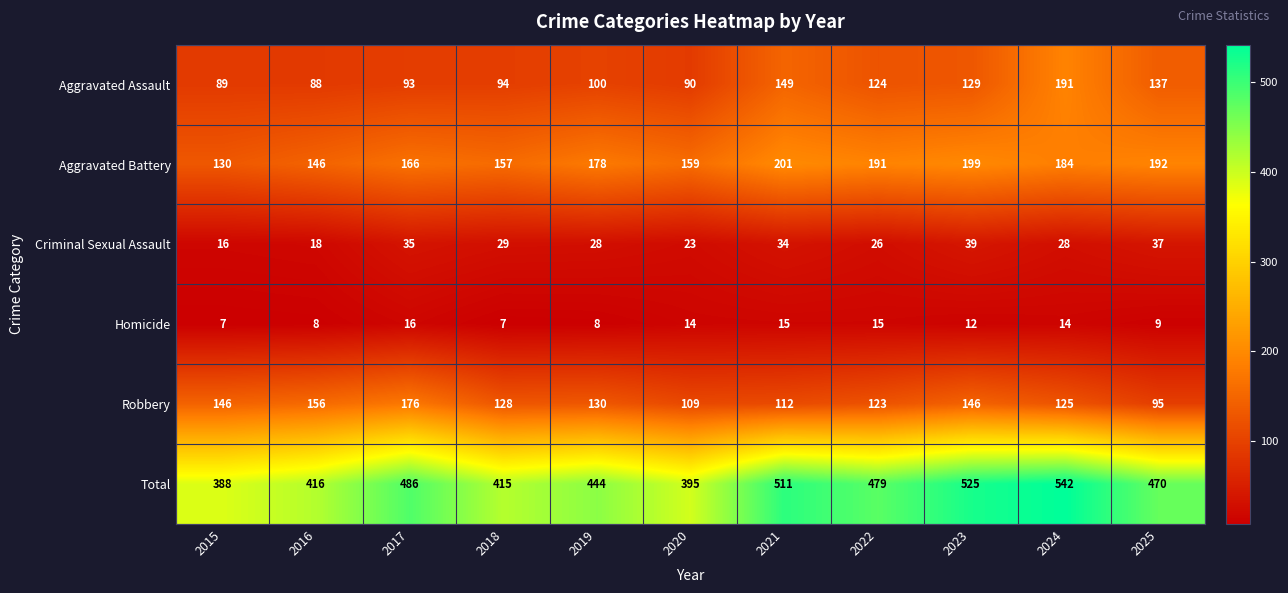

What is the difference between the maximum and minimum values in the Robbery series?

81